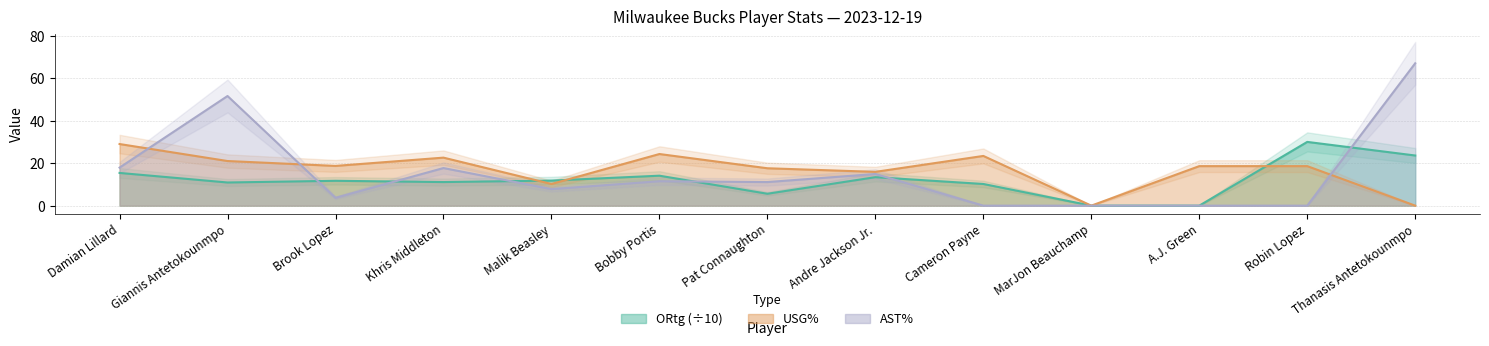

Where do USG% and ORtg first cross each other?

Khris Middleton and Malik Beasley